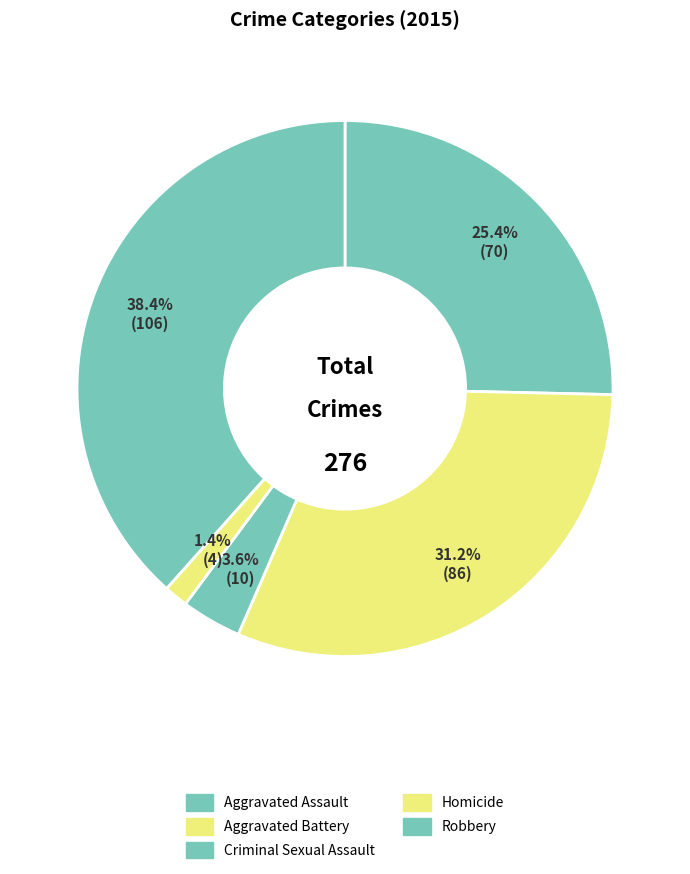

To the nearest percent, what portion does Criminal Sexual Assault represent?

4%